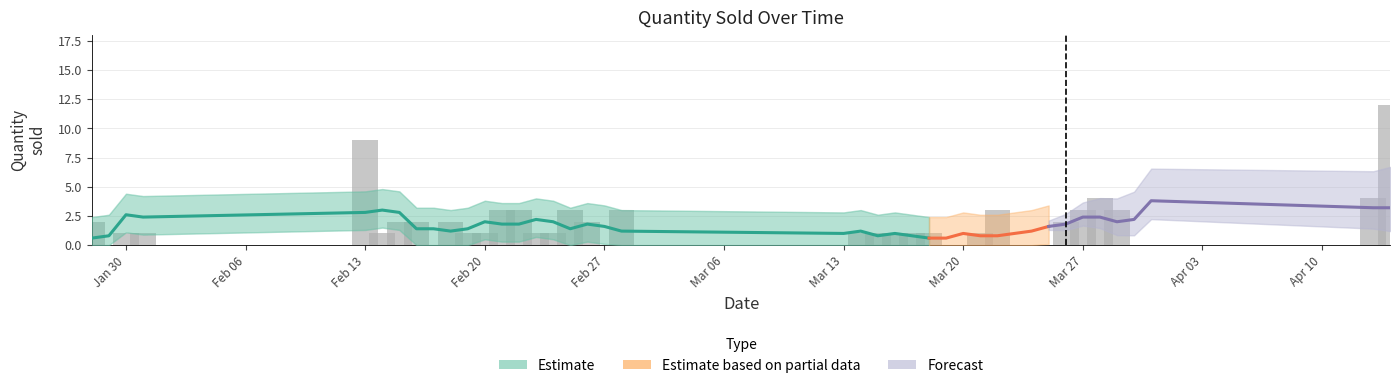

Rank the categories by value from highest to lowest.

2018-04-14, 2018-02-13, 2018-03-28, 2018-04-13, 2018-02-21, 2018-02-22, 2018-02-25, 2018-02-28, 2018-03-22, 2018-03-27, 2018-03-29, 2018-01-28, 2018-02-15, 2018-02-16, 2018-02-18, 2018-02-26, 2018-03-26, 2018-01-30, 2018-01-31, 2018-02-14, 2018-02-19, 2018-02-20, 2018-02-23, 2018-02-24, 2018-03-14, 2018-03-15, 2018-03-16, 2018-03-17, 2018-03-18, 2018-03-21, 2018-01-29, 2018-02-17, 2018-02-27, 2018-03-13, 2018-03-19, 2018-03-20, 2018-03-24, 2018-03-25, 2018-03-30, 2018-03-31